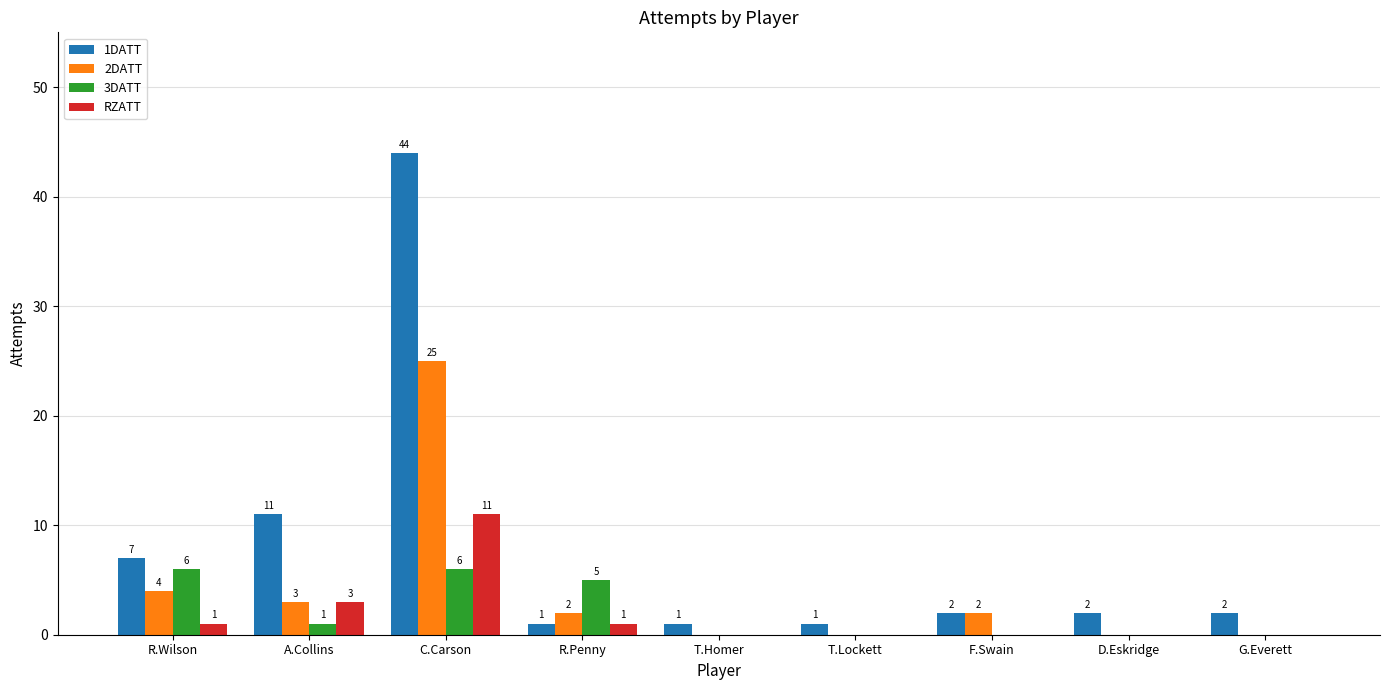

Which series has the largest range (max minus min)?

1DATT